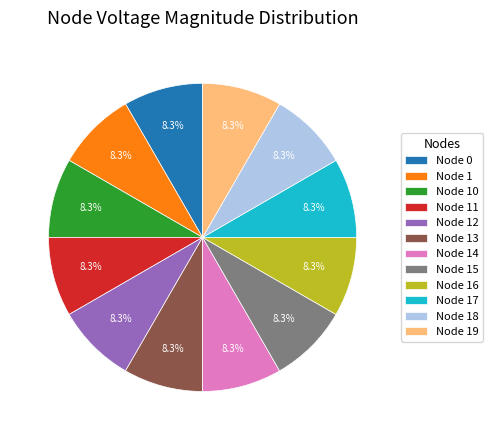

How much of the chart is everything except Node 0?

91.7%